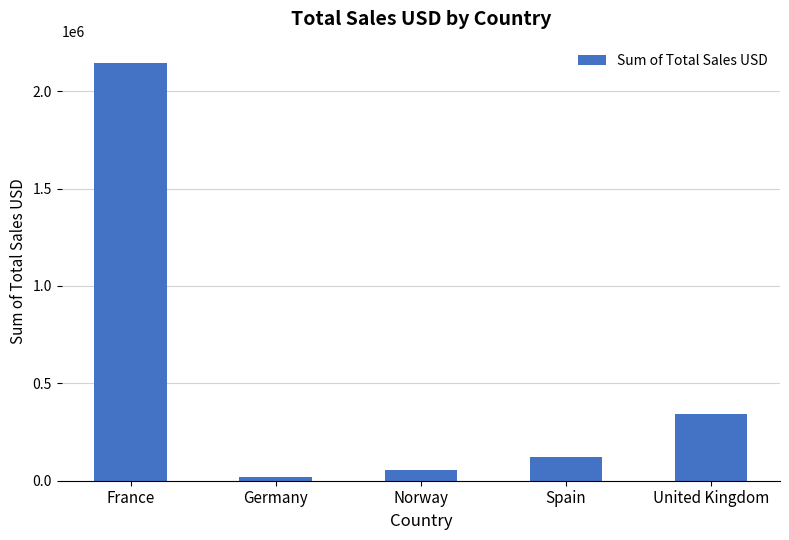

Approximately how many times larger is the value at United Kingdom compared to Spain?

2.8